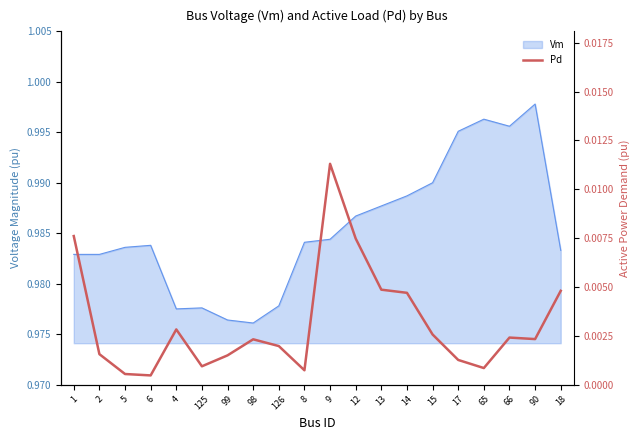

What position from the right is 125?

15